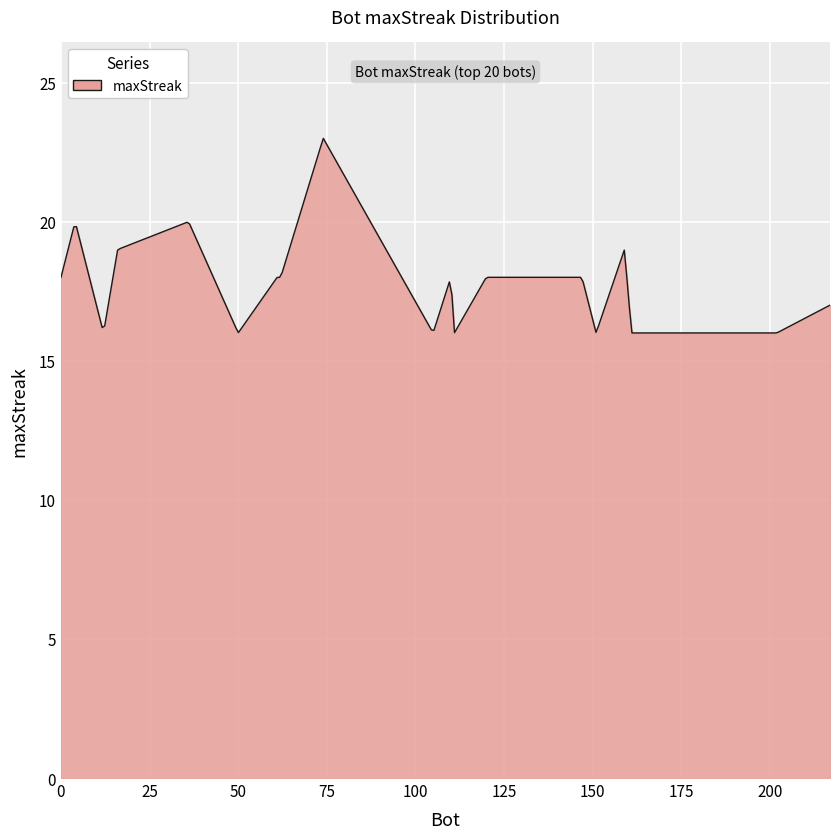

What is the difference between the second highest and minimum values?

6.8